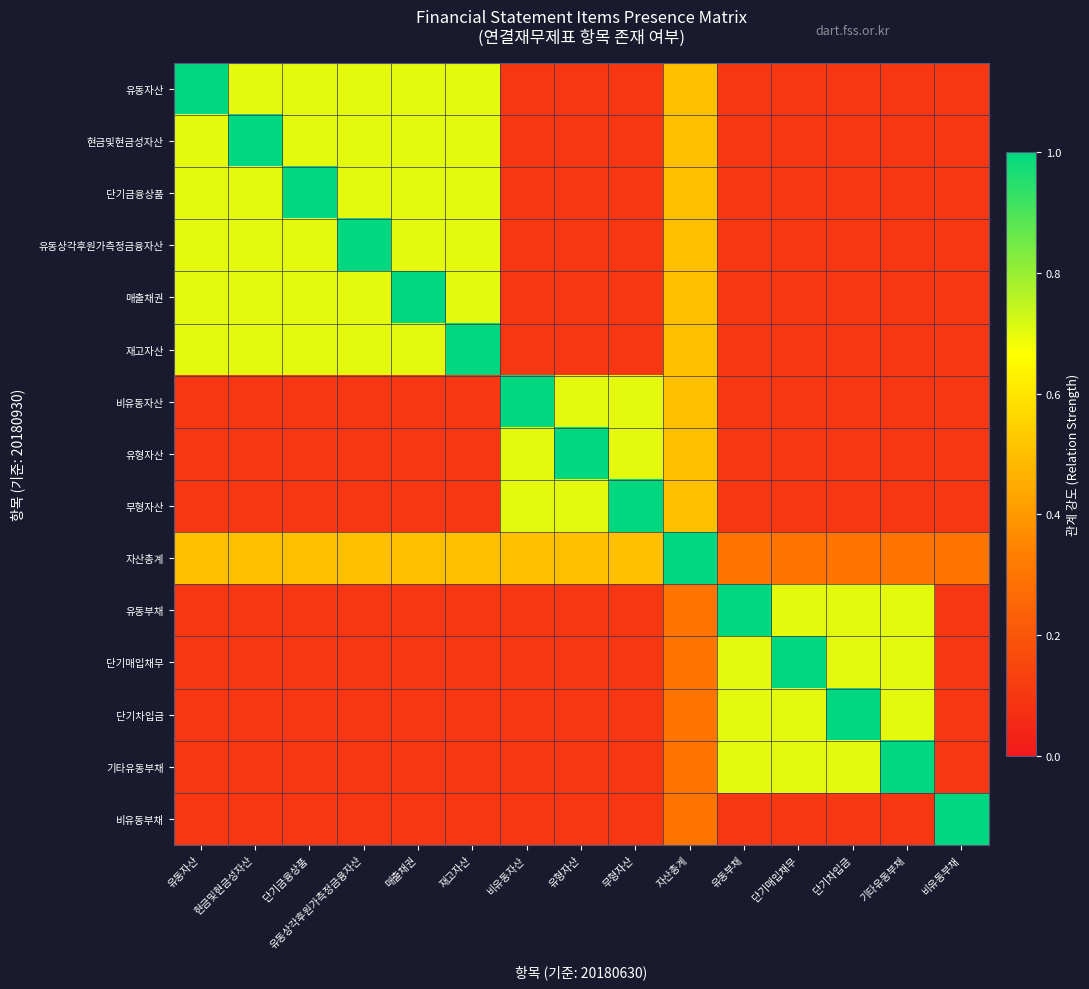

List the series in order of their peak value, lowest first.

유동자산, 현금및현금성자산, 단기금융상품, 유동상각후원가측정금융자산, 매출채권, 재고자산, 비유동자산, 유형자산, 무형자산, 자산총계, 유동부채, 단기매입채무, 단기차입금, 기타유동부채, 비유동부채